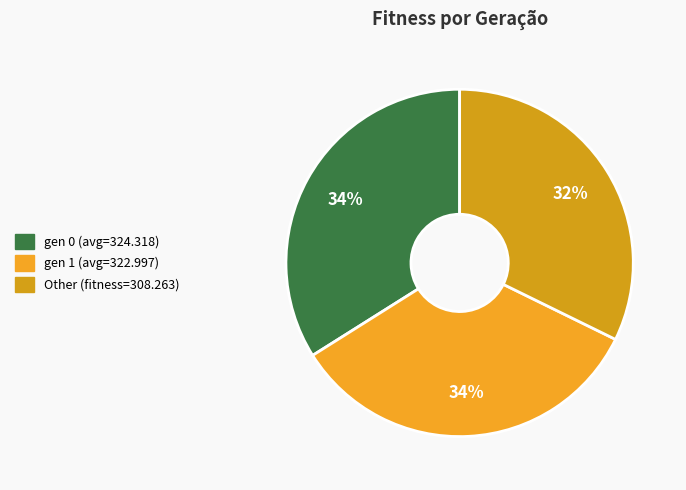

To the nearest percent, what portion does gen 0 represent?

34%